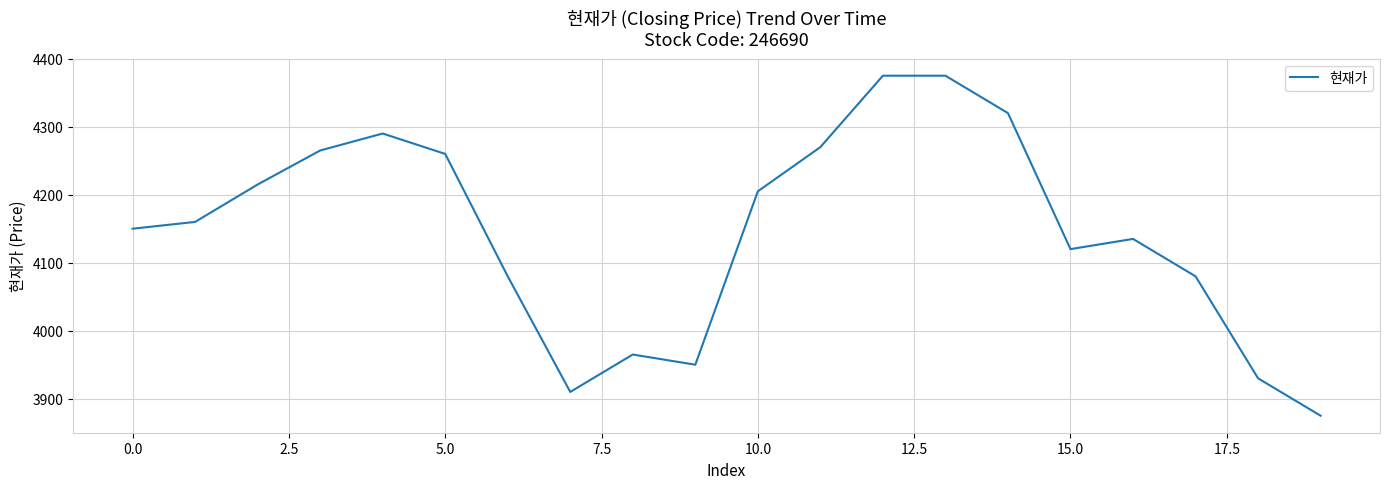

What is the maximum value shown in the chart?

4375